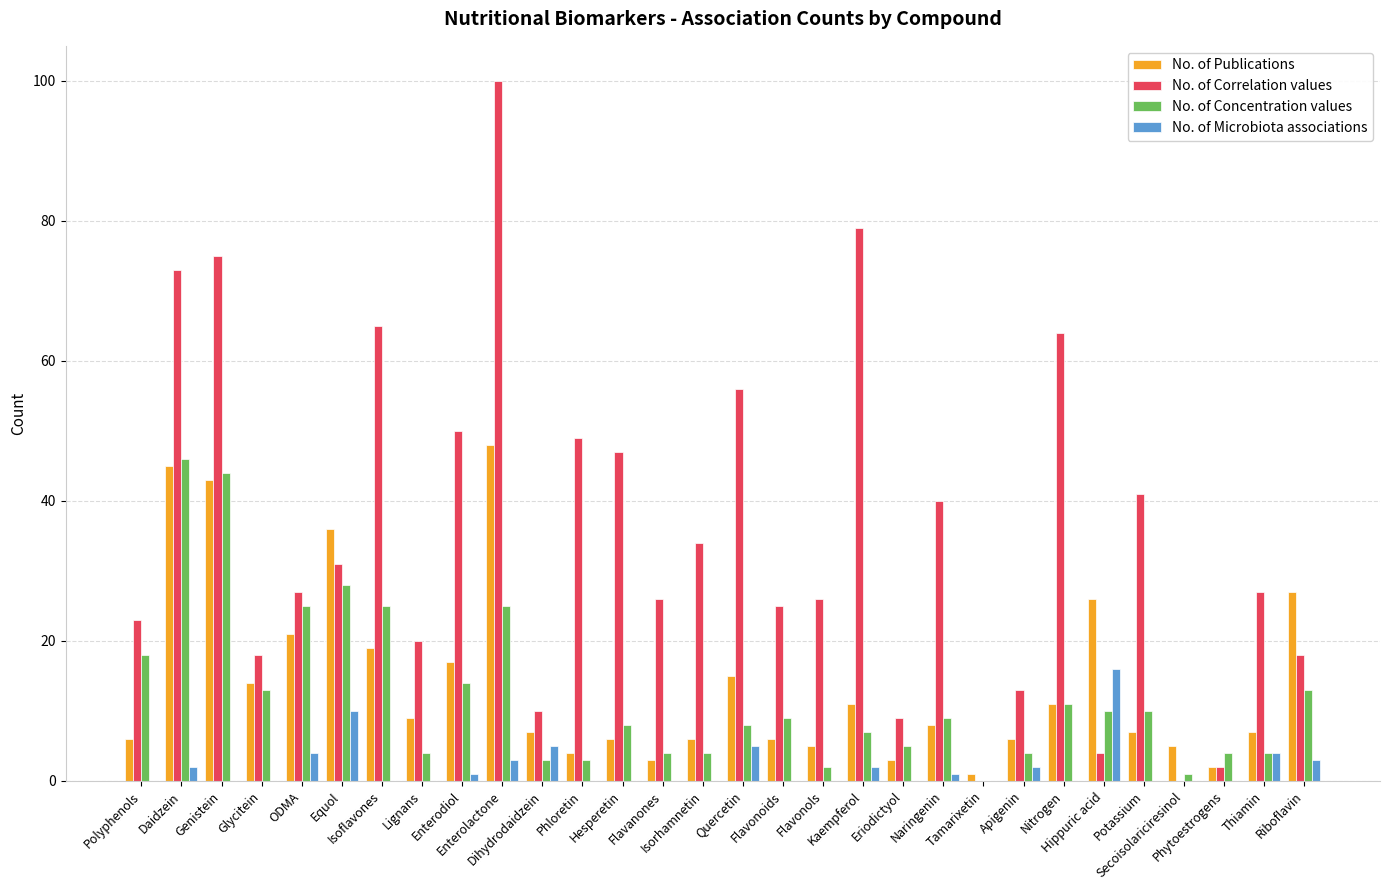

Reading left to right, transcribe all the data shown in this chart.

No. of Publications: Polyphenols=6	Daidzein=45	Genistein=43	Glycitein=14	ODMA=21	Equol=36	Isoflavones=19	Lignans=9	Enterodiol=17	Enterolactone=48	Dihydrodaidzein=7	Phloretin=4	Hesperetin=6	Flavanones=3	Isorhamnetin=6	Quercetin=15	Flavonoids=6	Flavonols=5	Kaempferol=11	Eriodictyol=3	Naringenin=8	Tamarixetin=1	Apigenin=6	Nitrogen=11	Hippuric acid=26	Potassium=7	Secoisolariciresinol=5	Phytoestrogens=2	Thiamin=7	Riboflavin=27
No. of Correlation values: Polyphenols=23	Daidzein=73	Genistein=75	Glycitein=18	ODMA=27	Equol=31	Isoflavones=65	Lignans=20	Enterodiol=50	Enterolactone=100	Dihydrodaidzein=10	Phloretin=49	Hesperetin=47	Flavanones=26	Isorhamnetin=34	Quercetin=56	Flavonoids=25	Flavonols=26	Kaempferol=79	Eriodictyol=9	Naringenin=40	Tamarixetin=0	Apigenin=13	Nitrogen=64	Hippuric acid=4	Potassium=41	Secoisolariciresinol=0	Phytoestrogens=2	Thiamin=27	Riboflavin=18
No. of Concentration values: Polyphenols=18	Daidzein=46	Genistein=44	Glycitein=13	ODMA=25	Equol=28	Isoflavones=25	Lignans=4	Enterodiol=14	Enterolactone=25	Dihydrodaidzein=3	Phloretin=3	Hesperetin=8	Flavanones=4	Isorhamnetin=4	Quercetin=8	Flavonoids=9	Flavonols=2	Kaempferol=7	Eriodictyol=5	Naringenin=9	Tamarixetin=0	Apigenin=4	Nitrogen=11	Hippuric acid=10	Potassium=10	Secoisolariciresinol=1	Phytoestrogens=4	Thiamin=4	Riboflavin=13
No. of Microbiota associations: Polyphenols=0	Daidzein=2	Genistein=0	Glycitein=0	ODMA=4	Equol=10	Isoflavones=0	Lignans=0	Enterodiol=1	Enterolactone=3	Dihydrodaidzein=5	Phloretin=0	Hesperetin=0	Flavanones=0	Isorhamnetin=0	Quercetin=5	Flavonoids=0	Flavonols=0	Kaempferol=2	Eriodictyol=0	Naringenin=1	Tamarixetin=0	Apigenin=2	Nitrogen=0	Hippuric acid=16	Potassium=0	Secoisolariciresinol=0	Phytoestrogens=0	Thiamin=4	Riboflavin=3